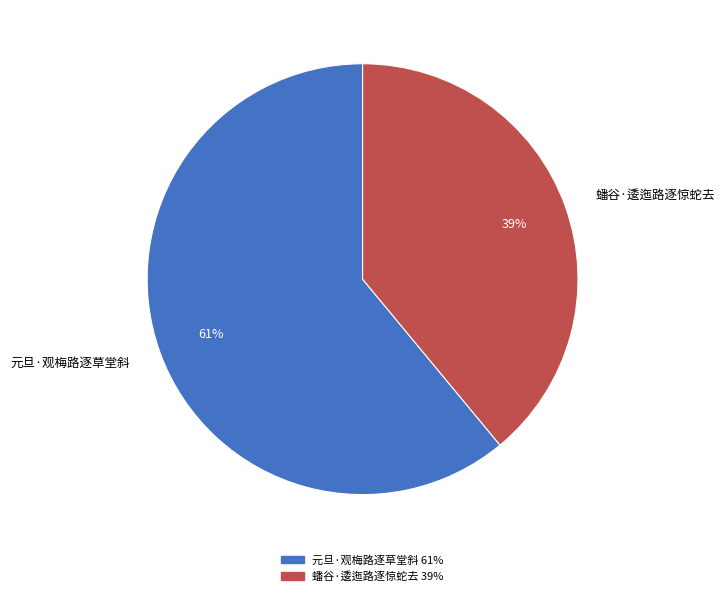

Combined, do 元旦·观梅路逐草堂斜 and 蟠谷·逶迤路逐惊蛇去 account for over 50%?

Yes